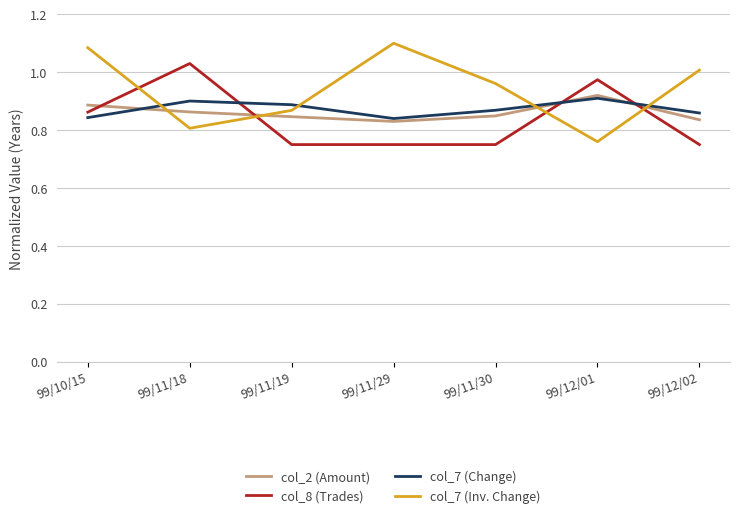

Where is the first local minimum for col_7 (Change)?

99/11/29